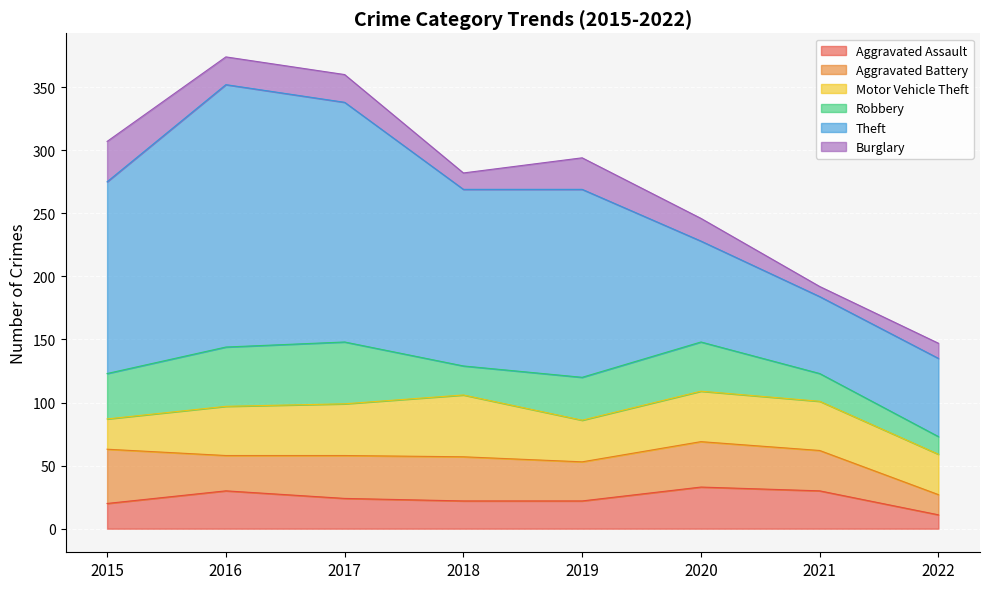

What is the approximate value of Motor Vehicle Theft at 2015, to the nearest 5?

25